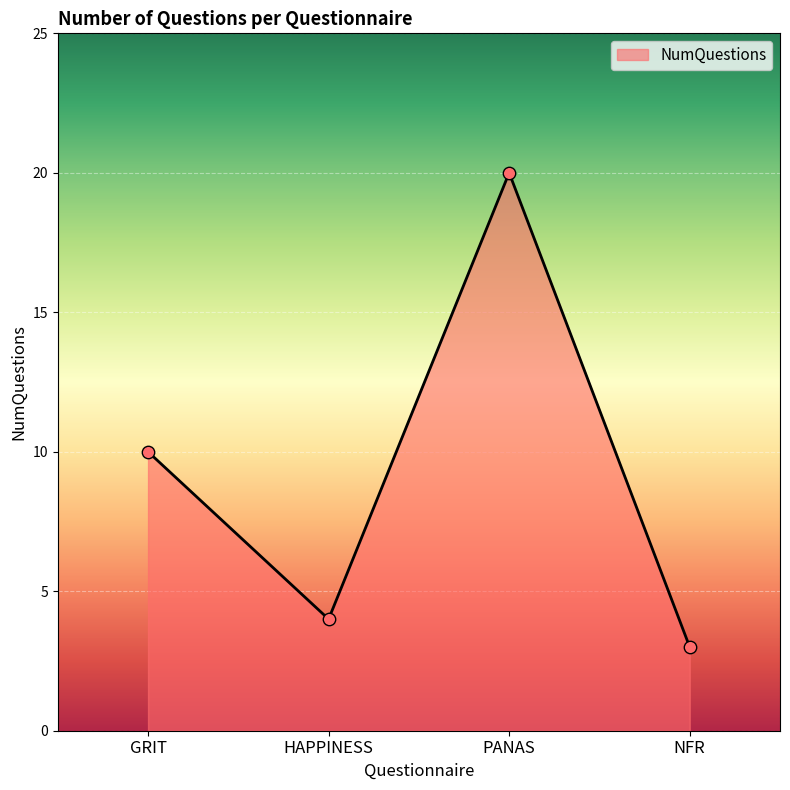

Approximately how many times larger is the value at GRIT compared to NFR?

3.3